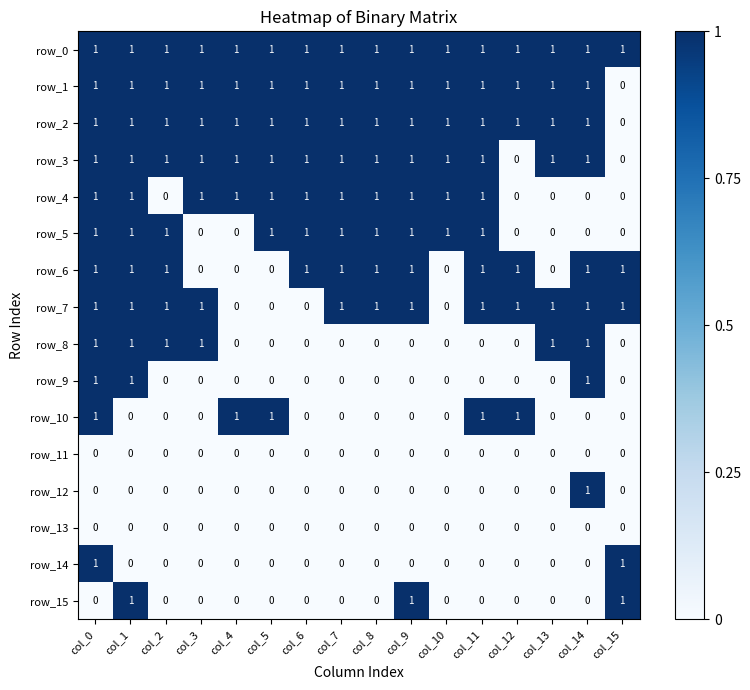

True or false: row_12 has a value of 0 at col_9.

True